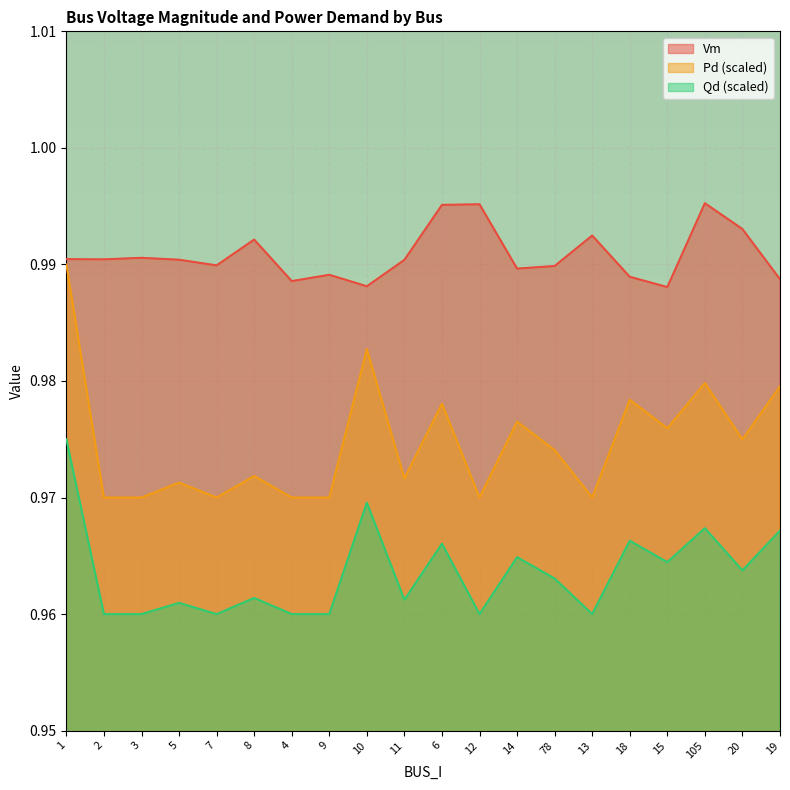

What is the label of the 6th point from the right?

13